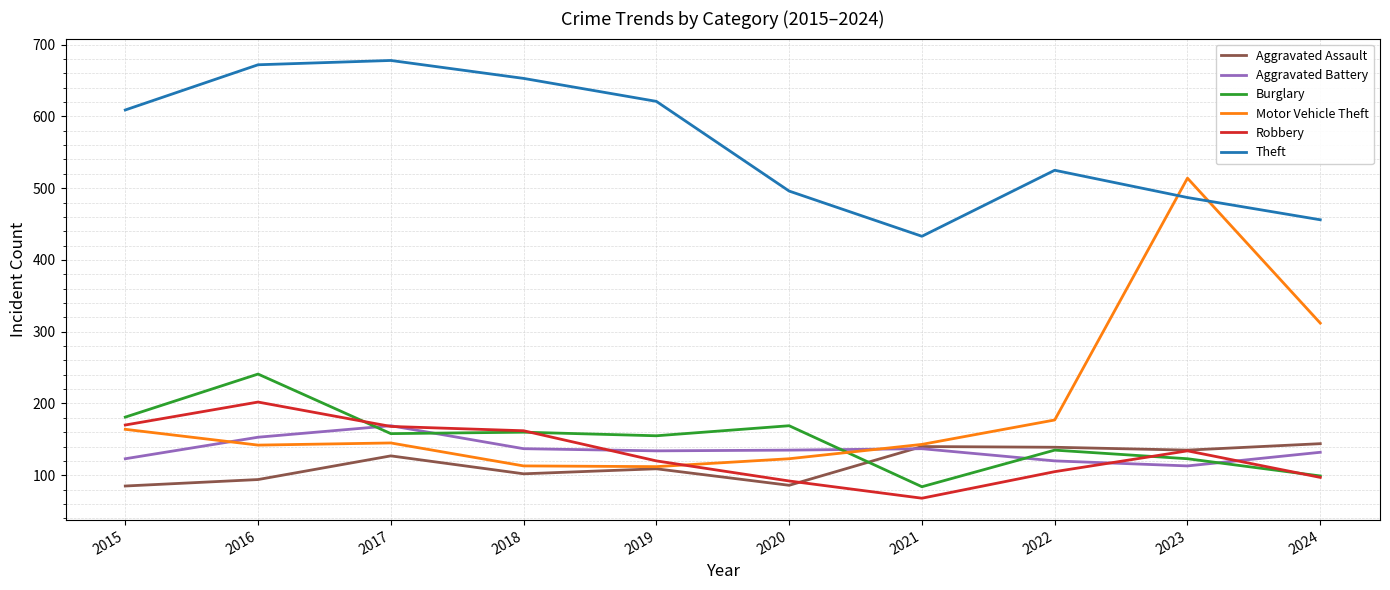

True or false: Theft and Aggravated Assault intersect in this chart.

False